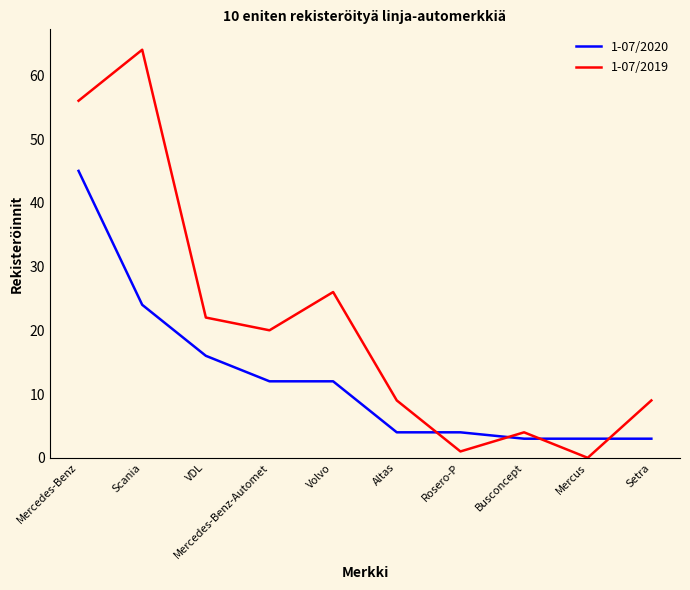

Reading left to right, what are all the values shown in this chart?

1-07/2020: Mercedes-Benz=45	Scania=24	VDL=16	Mercedes-Benz-Automet=12	Volvo=12	Altas=4	Rosero-P=4	Busconcept=3	Mercus=3	Setra=3
1-07/2019: Mercedes-Benz=56	Scania=64	VDL=22	Mercedes-Benz-Automet=20	Volvo=26	Altas=9	Rosero-P=1	Busconcept=4	Mercus=0	Setra=9